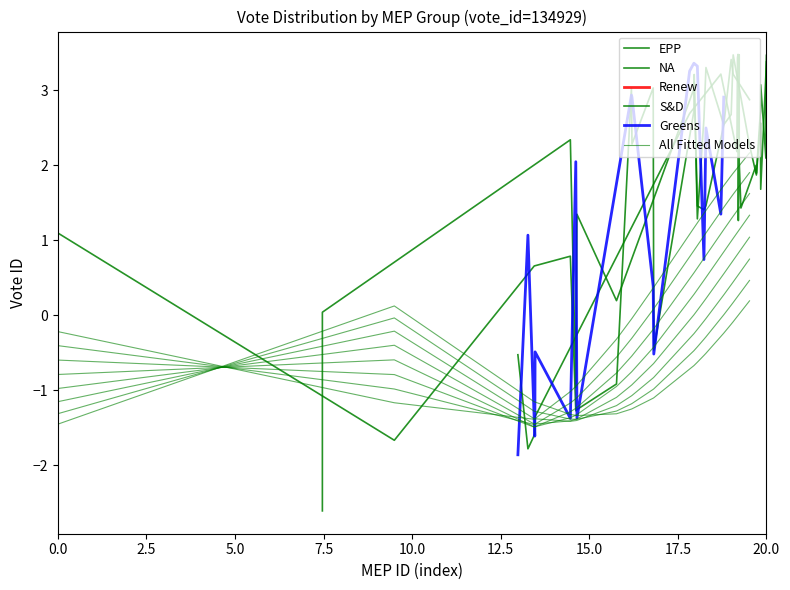

Reading left to right, extract all data points from this chart.

EPP: 1.1	-1.7	0.7	0.8	-1.3	-1.3	-0.9	3.0	2.3	3.0	-0.5	2.7	3.2	1.5	1.4	1.5	2.5	3.4	3.2	2.9
NA: -0.5	-1.8	-1.6	-1.3	2.7	3.2	2.2	3.4	3.5	1.3	3.5	2.1	1.4	2.0	1.9	2.7	3.1	2.1	3.2	3.5
S&D: -2.6	0.0	2.3	-1.0	1.3	0.2	3.0	3.1	1.3	2.6	3.3	2.5	2.7	3.5	2.3	1.9	2.6	1.7	3.2	3.4
Greens: -1.9	1.1	-1.4	-1.6	-0.5	-1.4	2.0	-1.4	2.9	2.9	0.4	-0.5	3.3	3.4	3.4	3.3	0.7	2.5	1.3	2.9
All Fitted Models: -1.5	0.1	-1.2	-1.3	-1.3	-1.3	-1.3	-1.2	-1.2	-1.1	-1.1	-0.7	-0.7	-0.6	-0.5	-0.5	-0.2	-0.1	-0.1	0.2